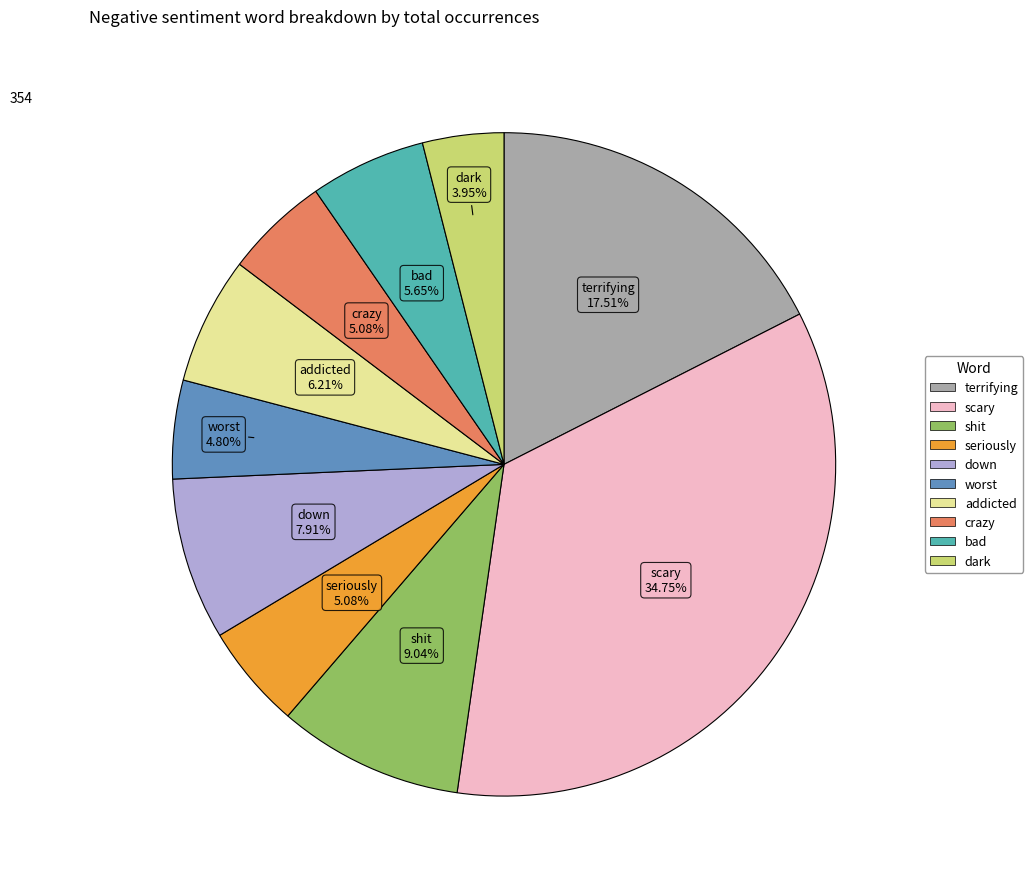

What is the ratio of the value at addicted to the value at down?

0.8